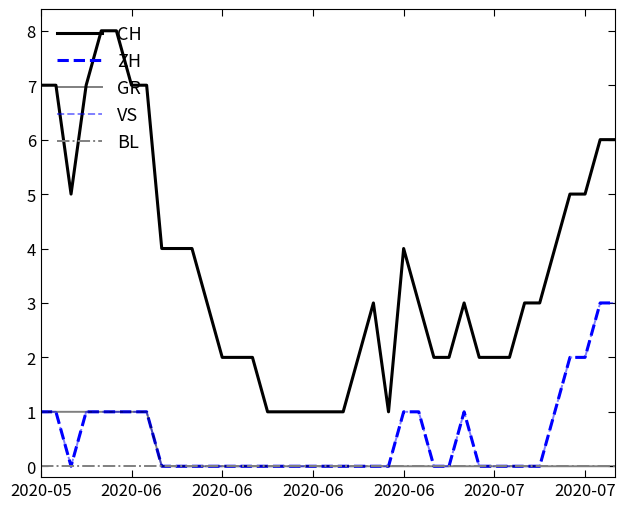

What is the average value of the VS series?

1